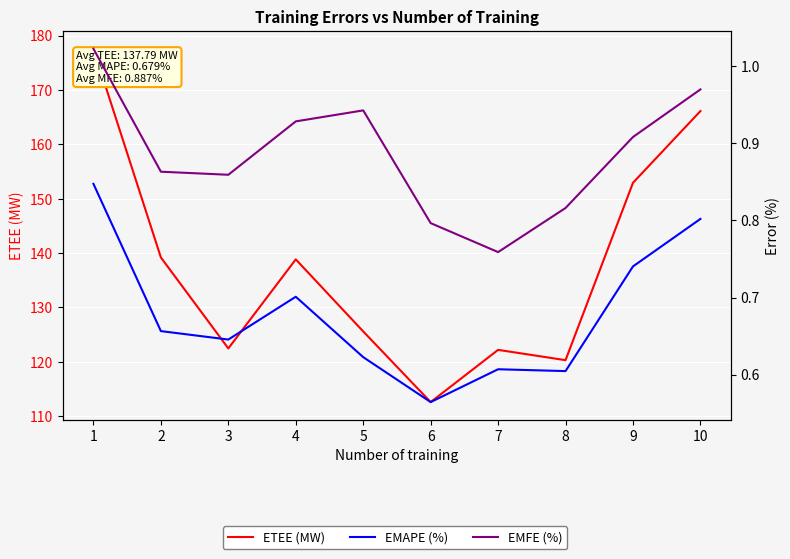

Rank the categories by EMFE (%) value from highest to lowest.

1, 10, 5, 4, 9, 2, 3, 8, 6, 7